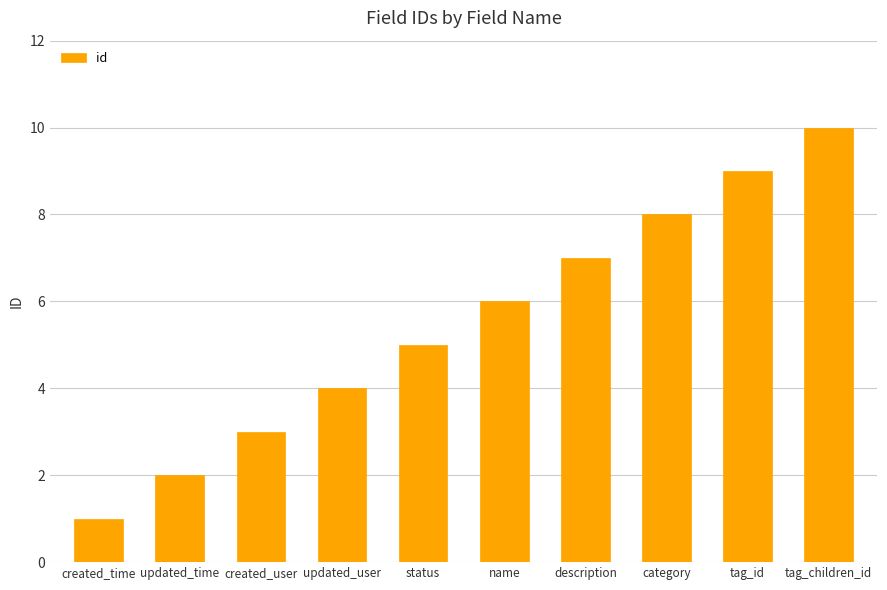

What is the approximate value at tag_children_id?

10